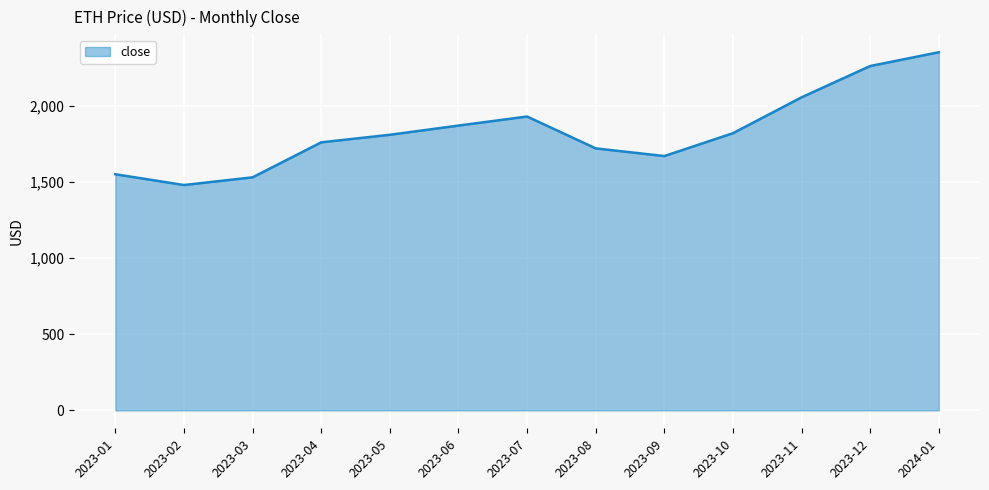

What value does the data have at 2023-04?

1760.4